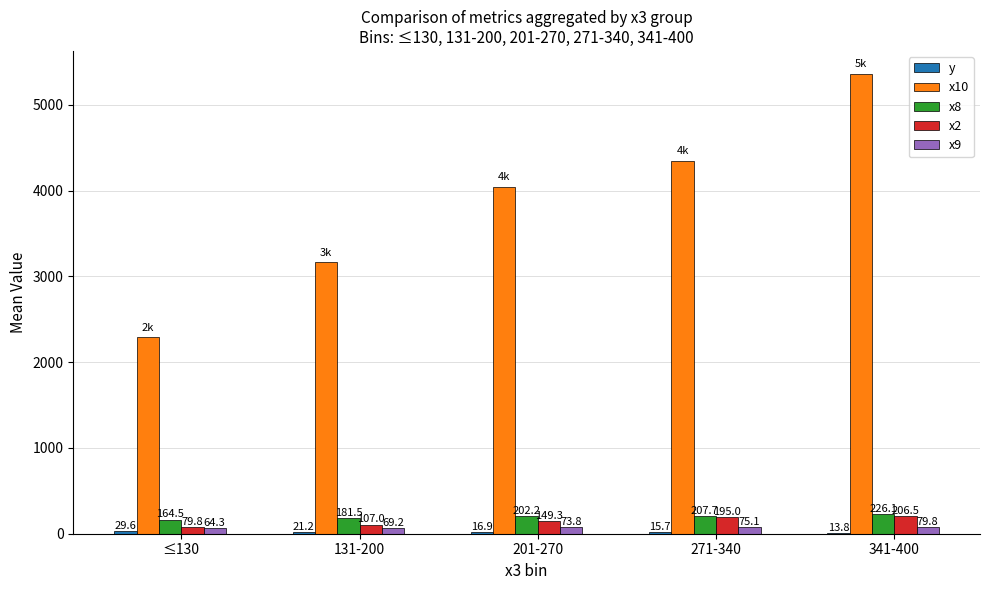

What is the sum of all x10 values?

19203.7